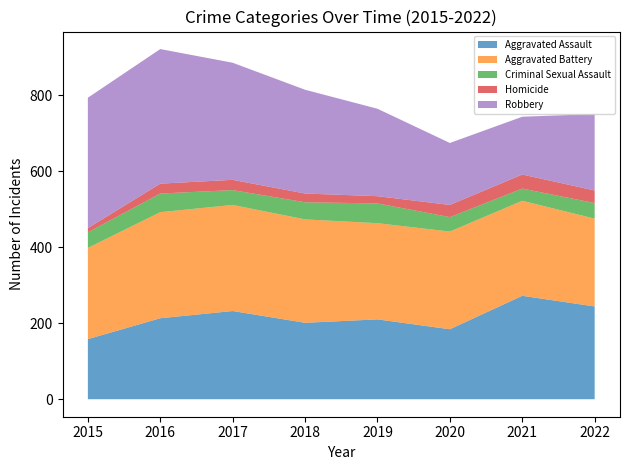

How many interior local valleys does the Criminal Sexual Assault series have?

2